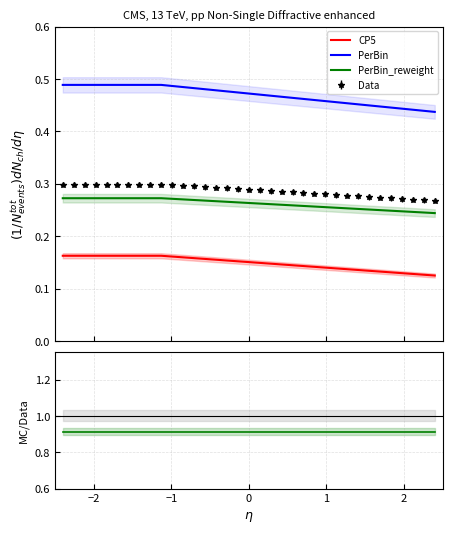

How many PerBin_reweight values are between 0 and 1?

35